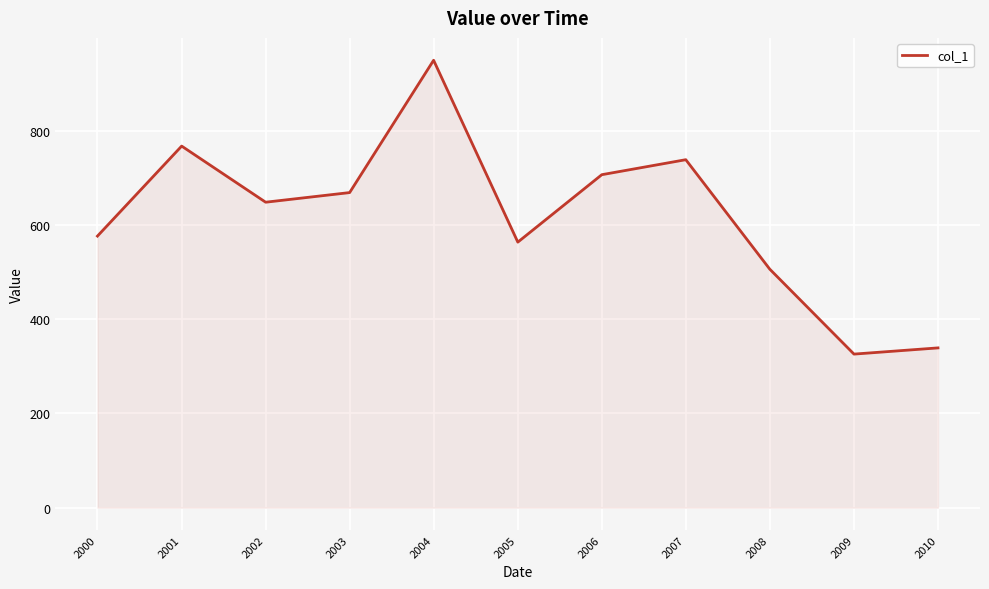

How many interior local peaks (higher than both neighbors) does the data have?

3